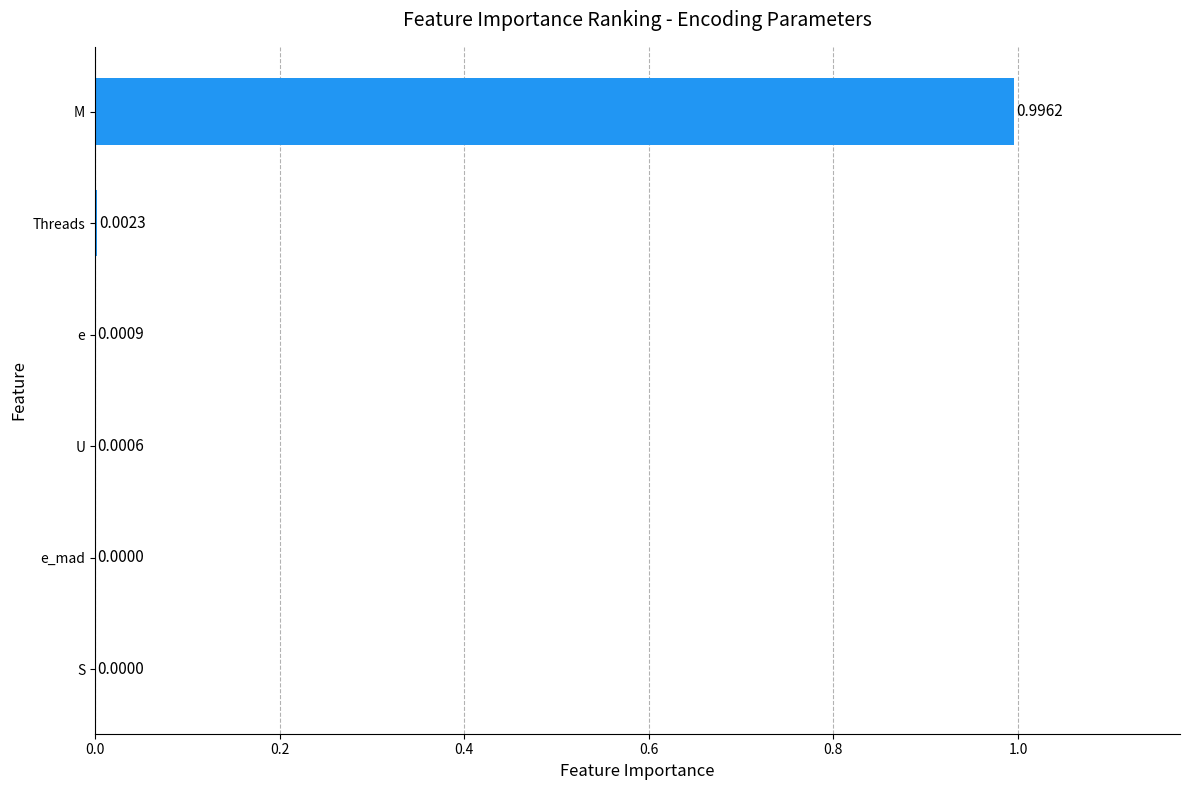

Are the bars grouped side by side (vs. stacked)?

No